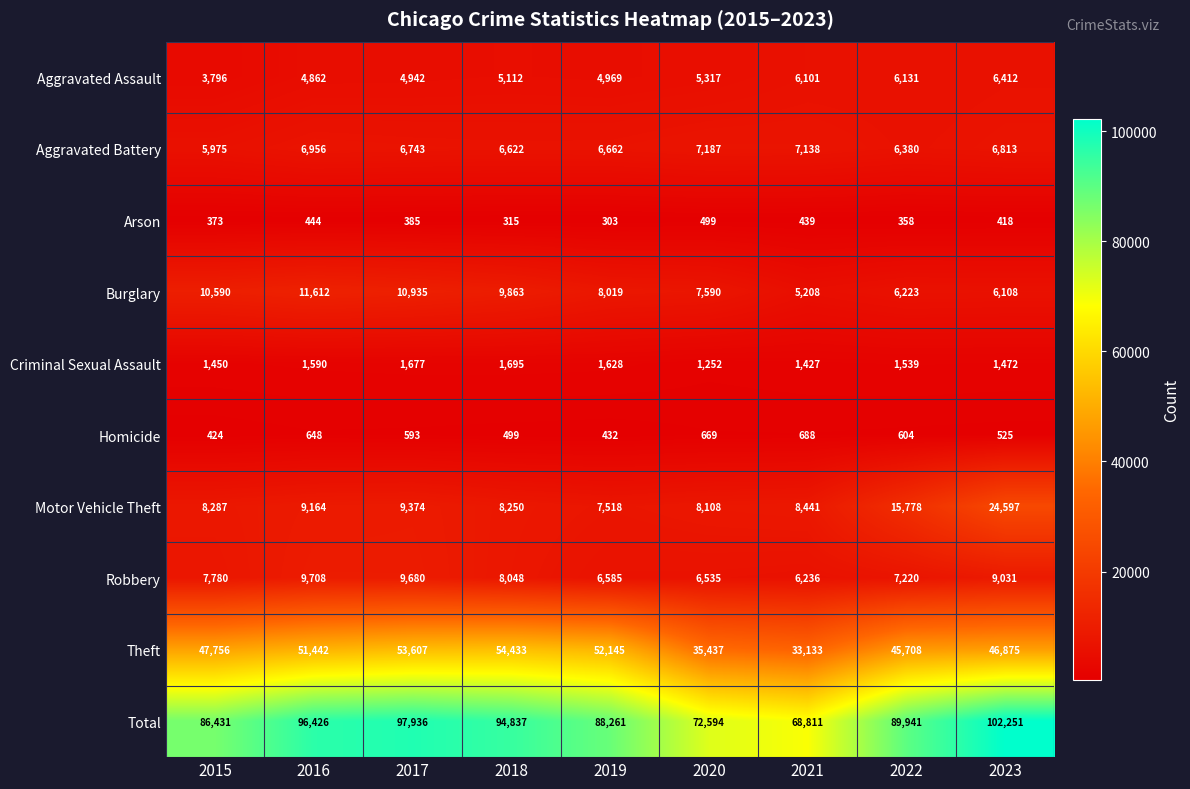

What is the difference between the highest and lowest values at 2015?

86058